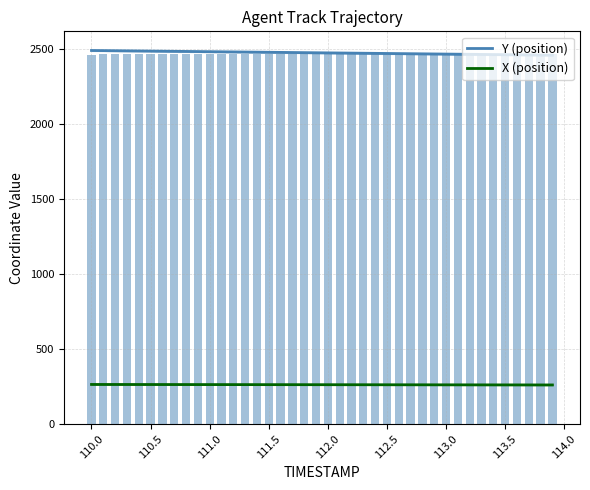

What is the lowest value of the X (position) series?

260.7